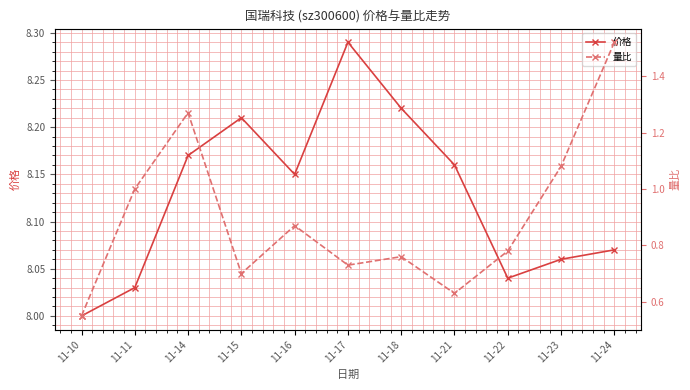

True or false: 量比 and 价格 intersect in this chart.

False